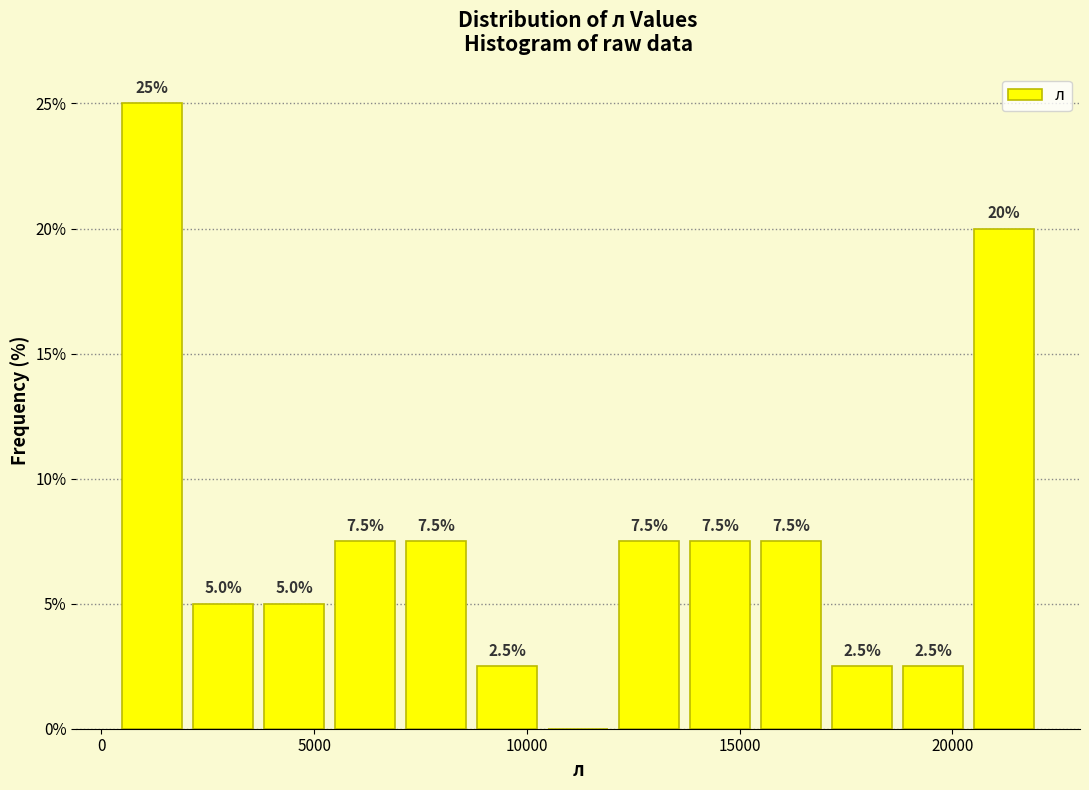

Read against the x-axis, roughly where is the centre of the tallest bar?

1000